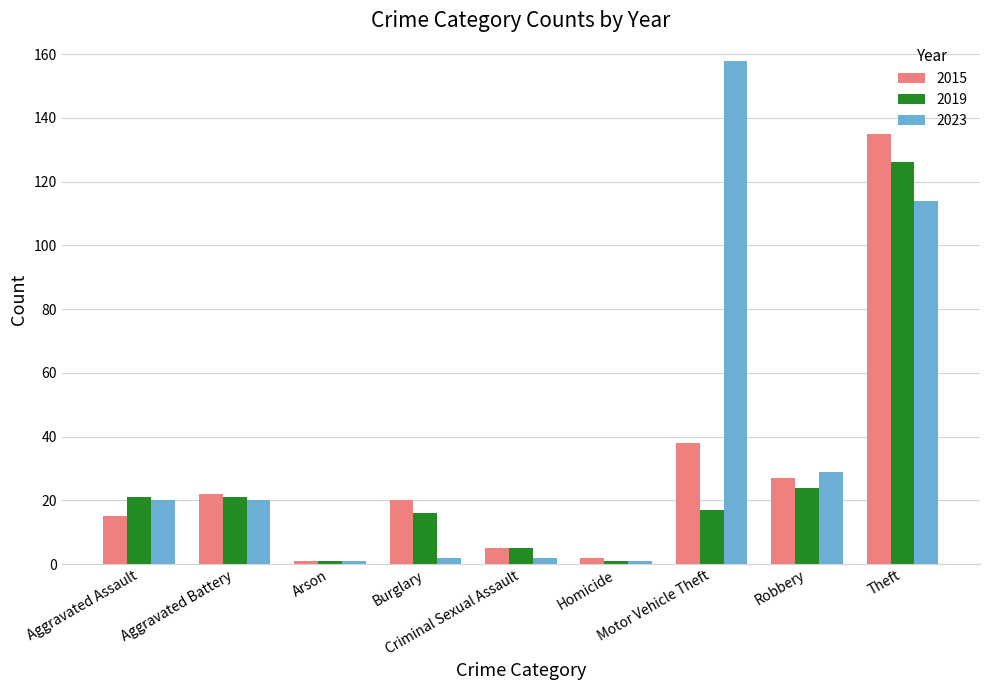

What is the value of the 2015 bar at the 7th from the left?

38